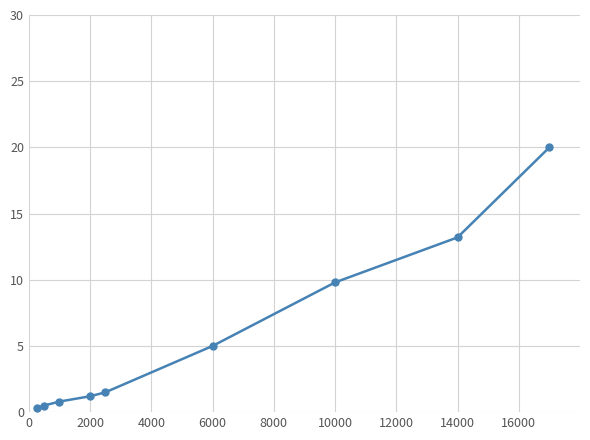

What is the minimum value shown in the chart?

0.3